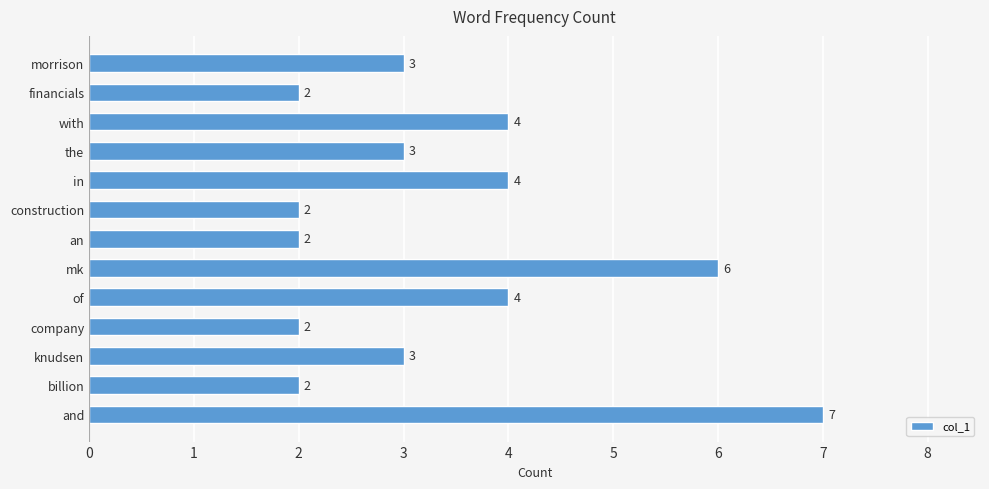

Is it true that the value at in is 4?

True